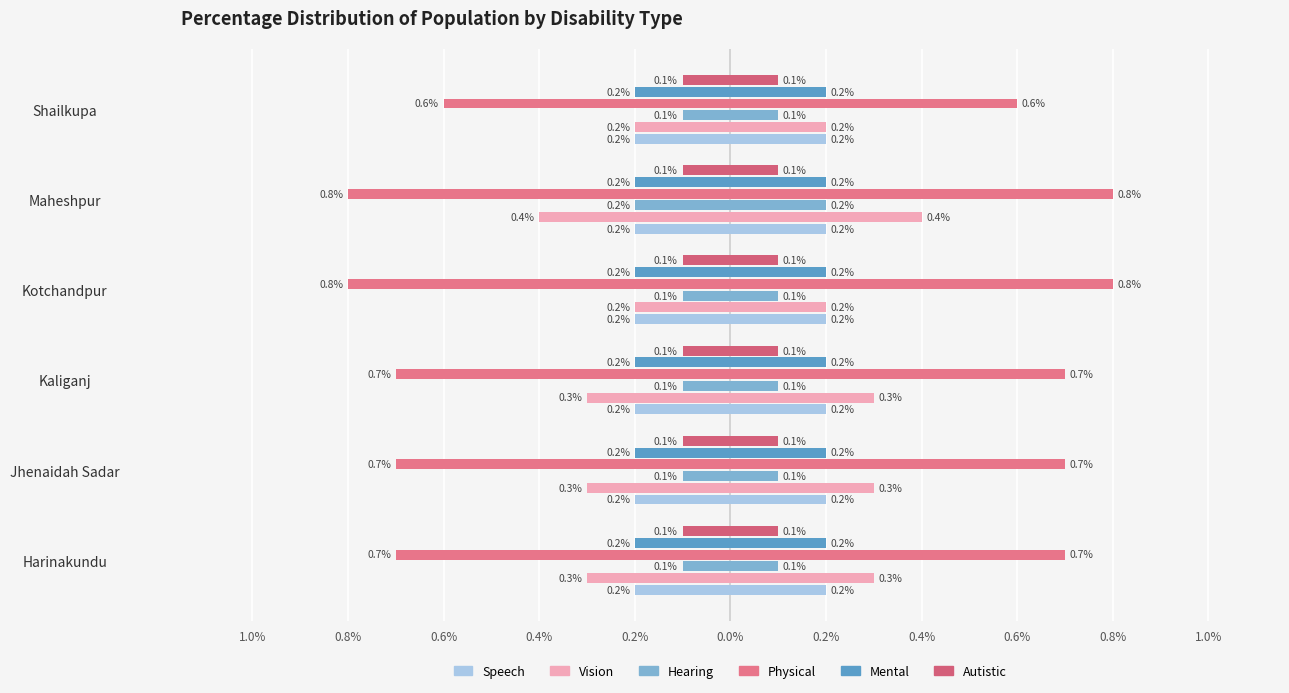

What is the difference between the highest and lowest values at 0.8%?

0.8